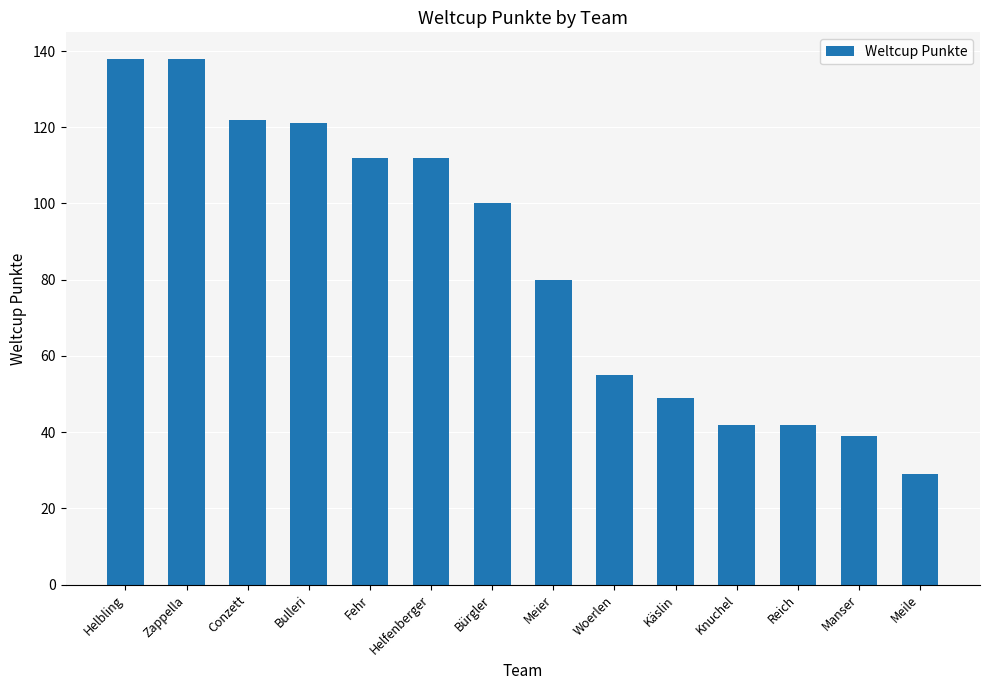

What is the label of the 7th bar from the right?

Meier